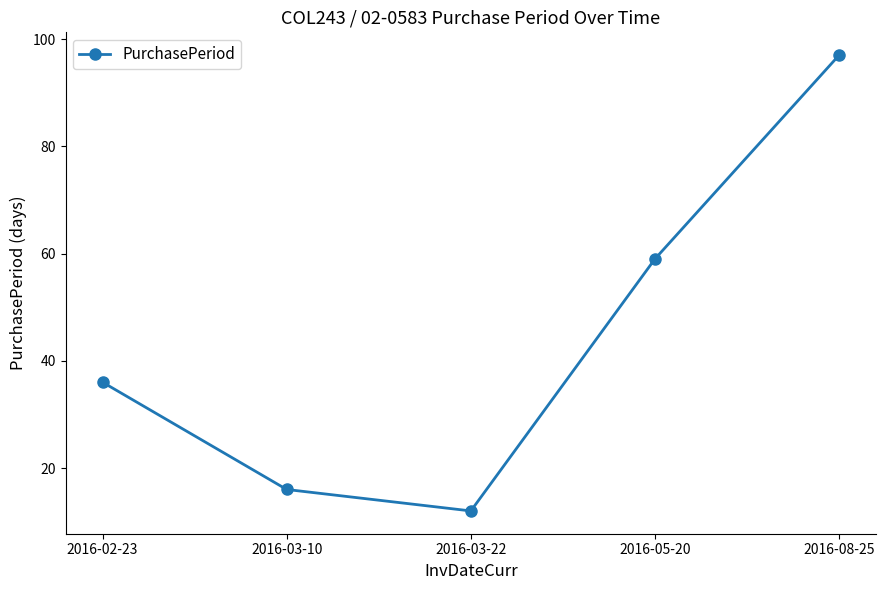

Reading left to right, list all the values displayed in this chart.

2016-02-23=36	2016-03-10=16	2016-03-22=12	2016-05-20=59	2016-08-25=97